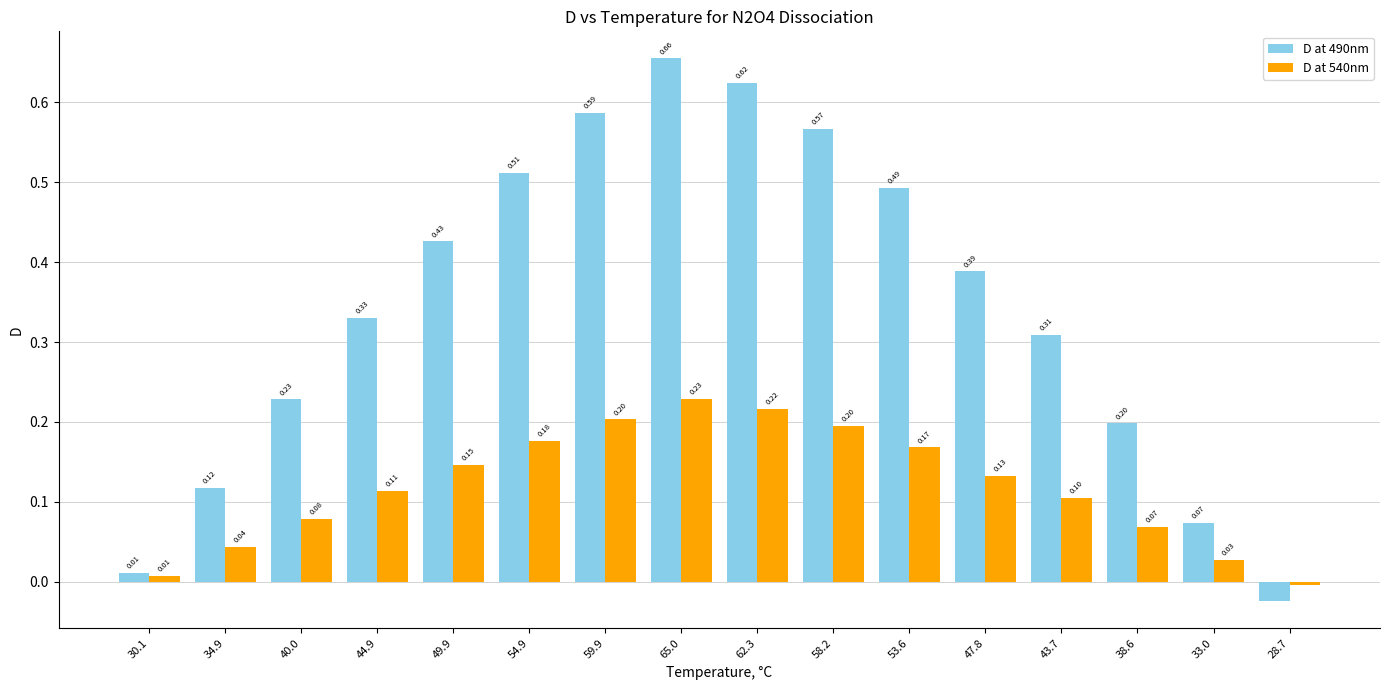

At which label does D at 490nm first exceed 0?

30.1